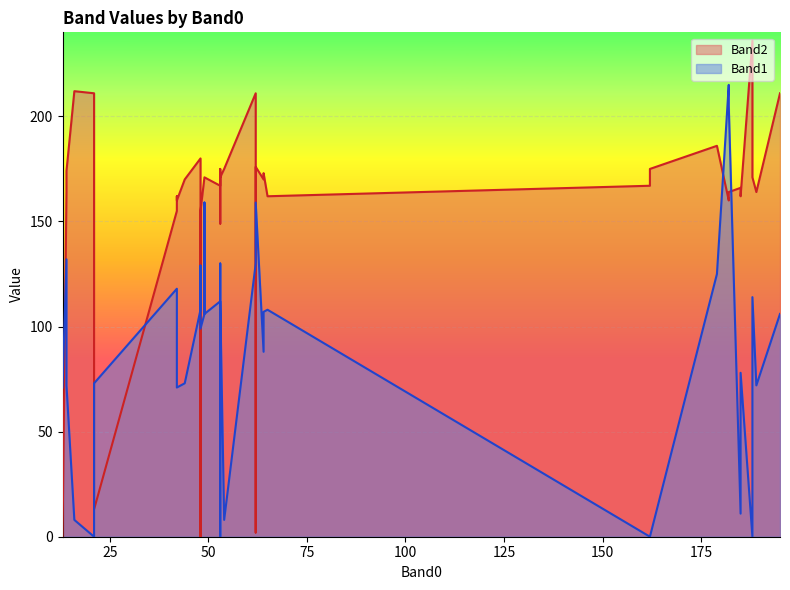

Rank the categories by Band2 value from highest to lowest.

23, 7, 3, 26, 28, 36, 6, 34, 4, 12, 17, 14, 2, 30, 1, 8, 16, 33, 38, 39, 25, 27, 15, 24, 29, 5, 9, 13, 0, 11, 21, 35, 37, 18, 20, 31, 19, 32, 10, 22